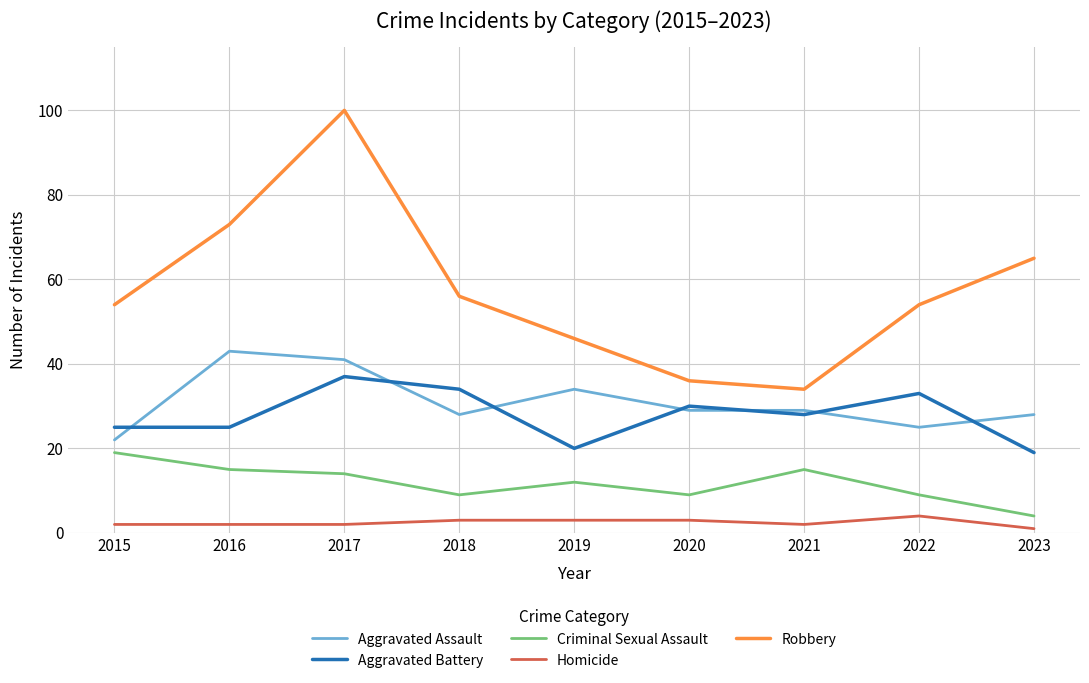

What is the maximum value for Criminal Sexual Assault?

19